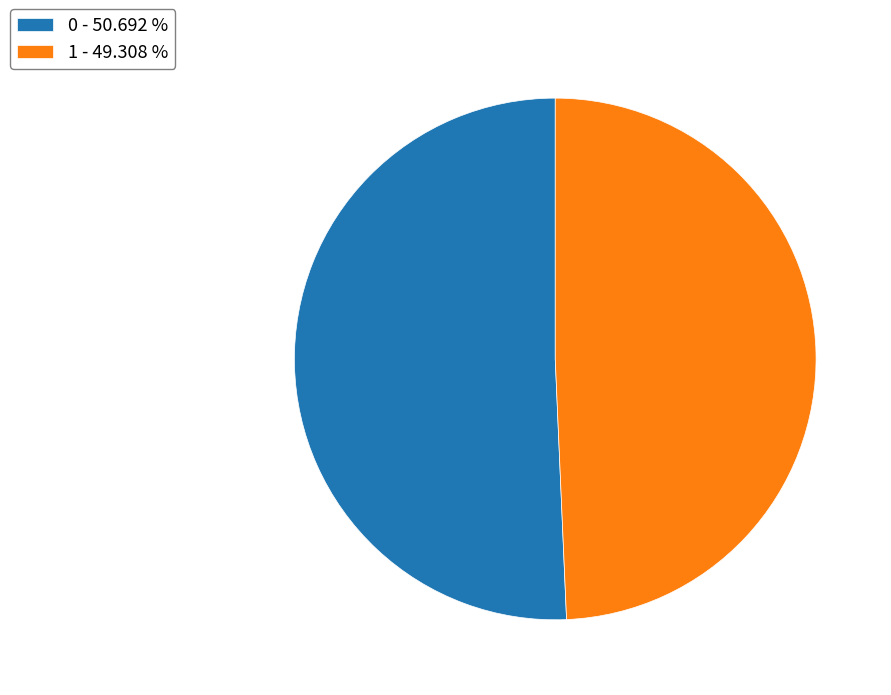

Do 1 - 49.308 % and 0 - 50.692 % together represent more than half of the pie?

Yes